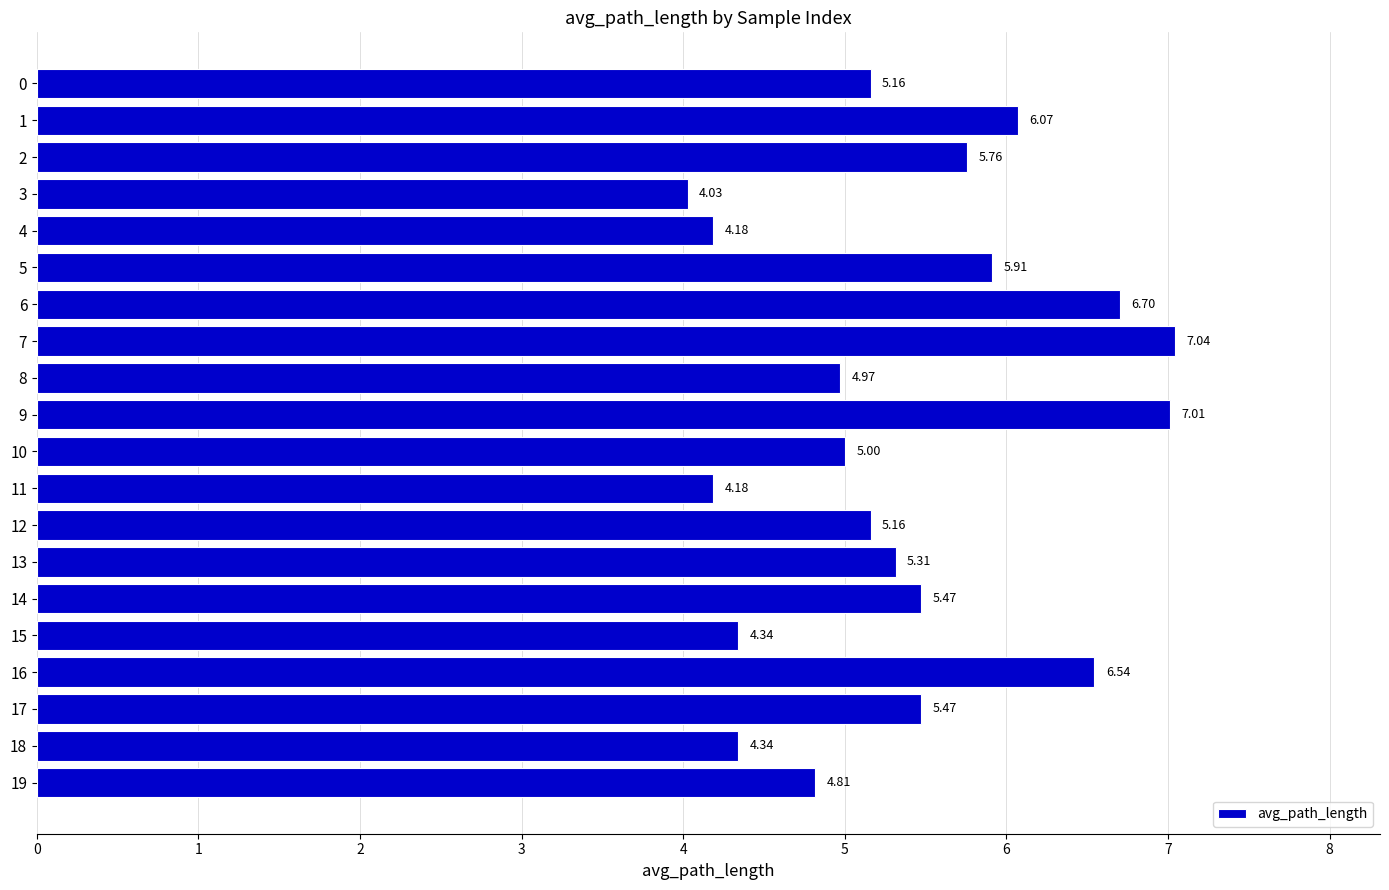

How many distinct data groups are displayed?

1